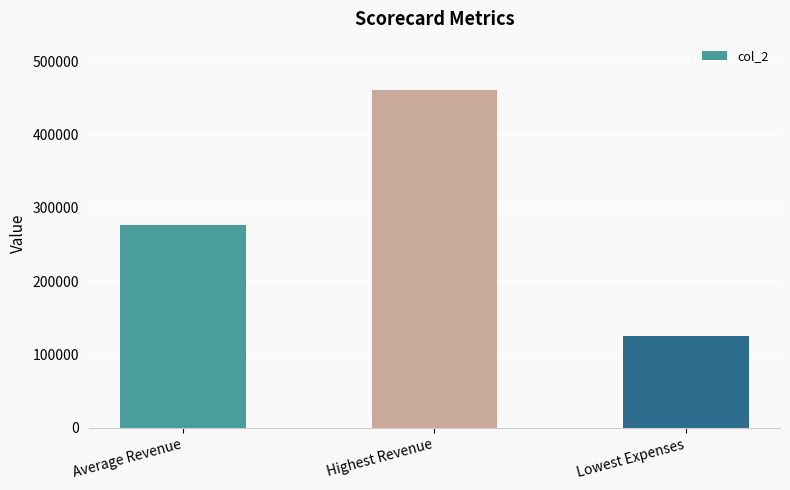

What is the change in value from Average Revenue to Highest Revenue?

+184227.5